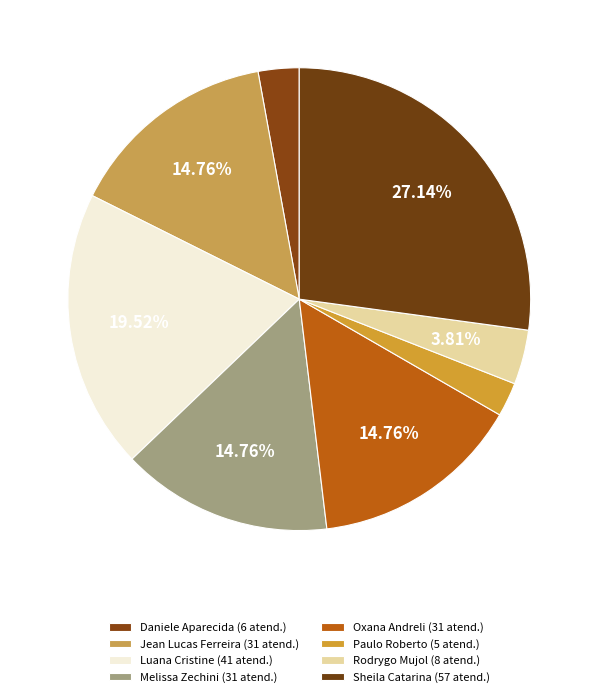

How many segments does this pie chart have?

8